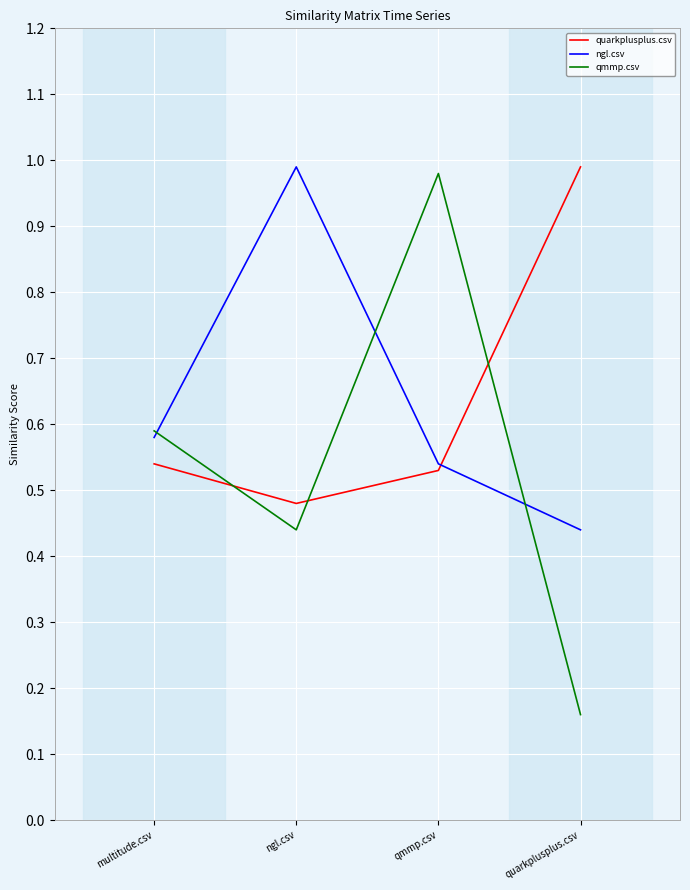

Which series has the widest spread of values?

qmmp.csv